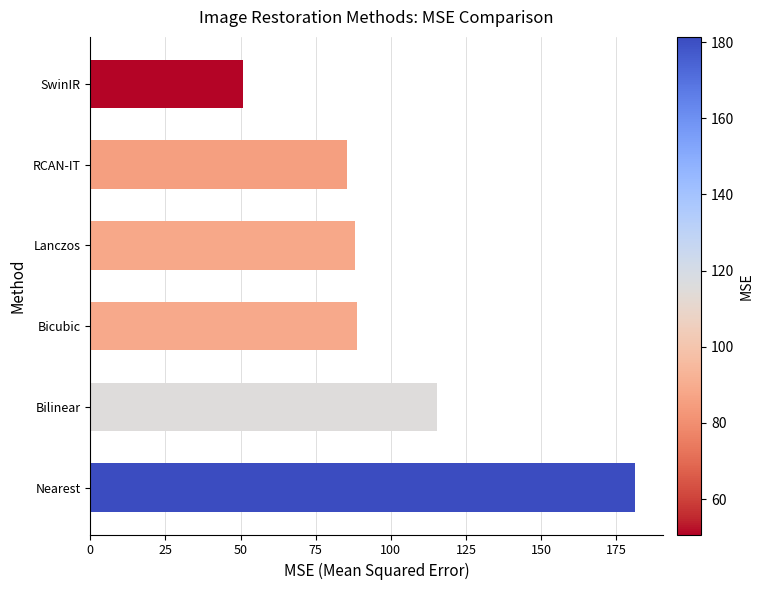

True or false: the data shows 115.5 at Bilinear.

True